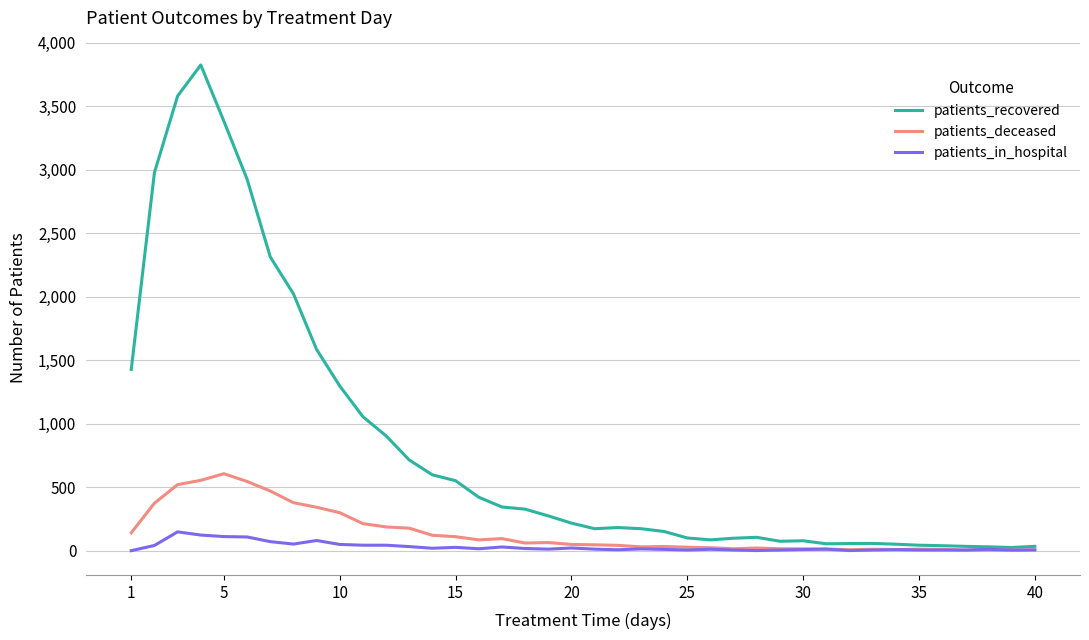

List the series in order of their peak value, highest first.

patients_recovered, patients_deceased, patients_in_hospital